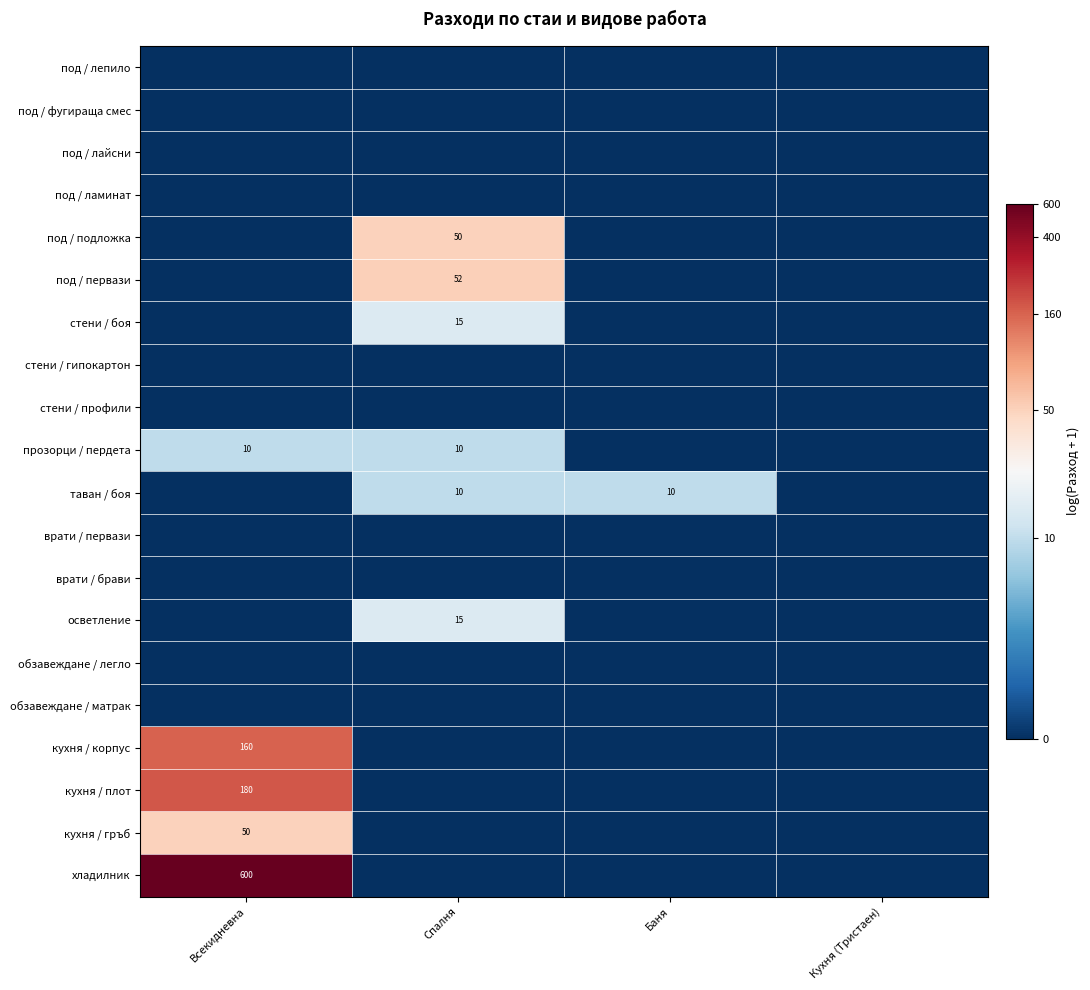

Is it true that под / подложка equals 50 at Спалня?

True